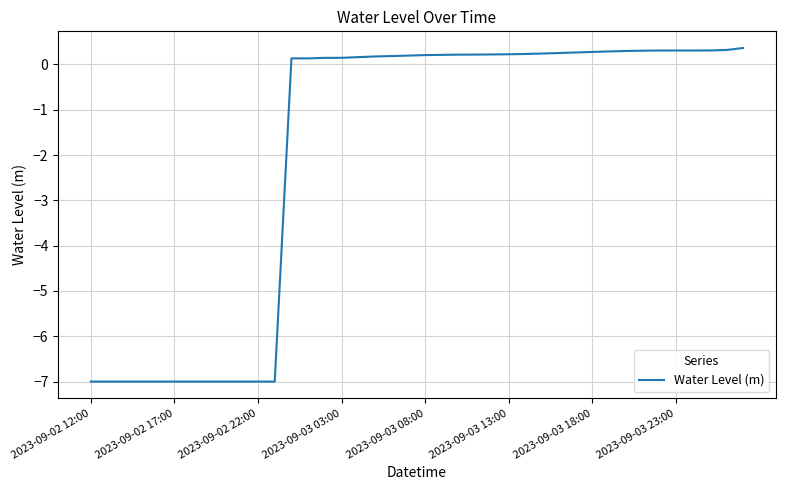

What is the greatest value displayed?

0.4